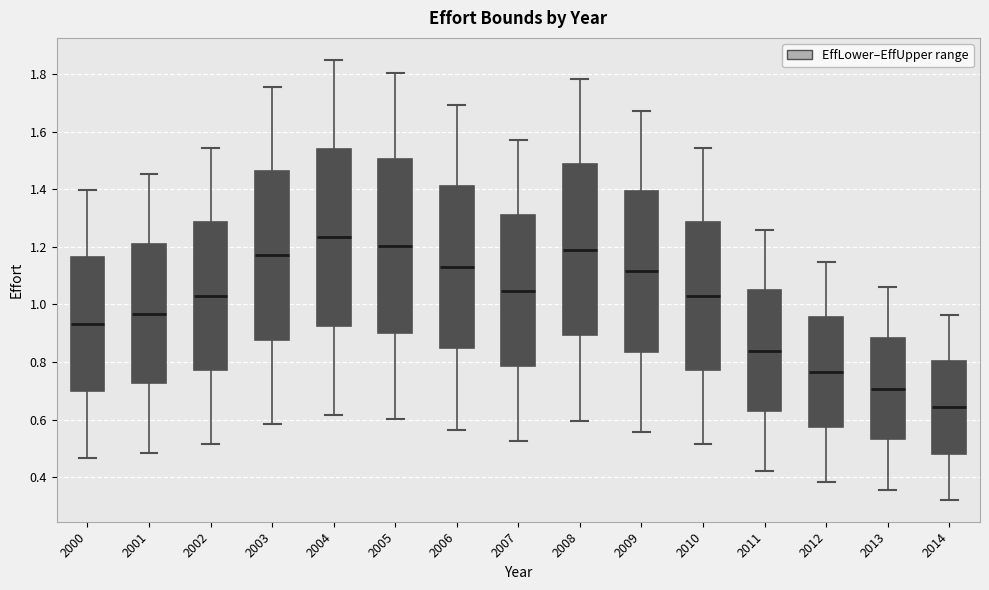

Which box's median line is the lowest?

2014